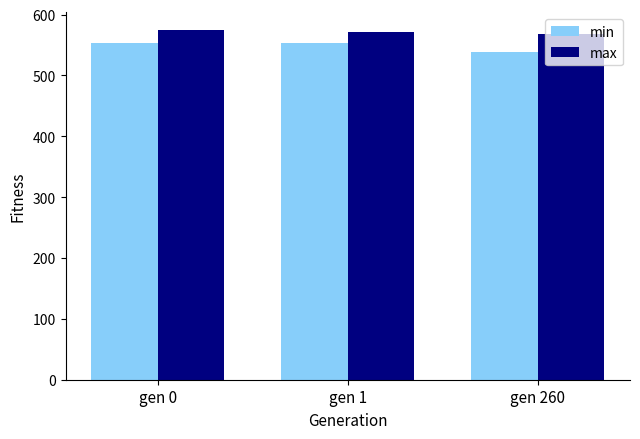

Read the max value at gen 260.

567.4